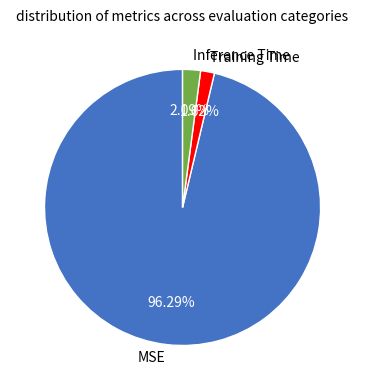

Is there a majority slice in this chart?

Yes